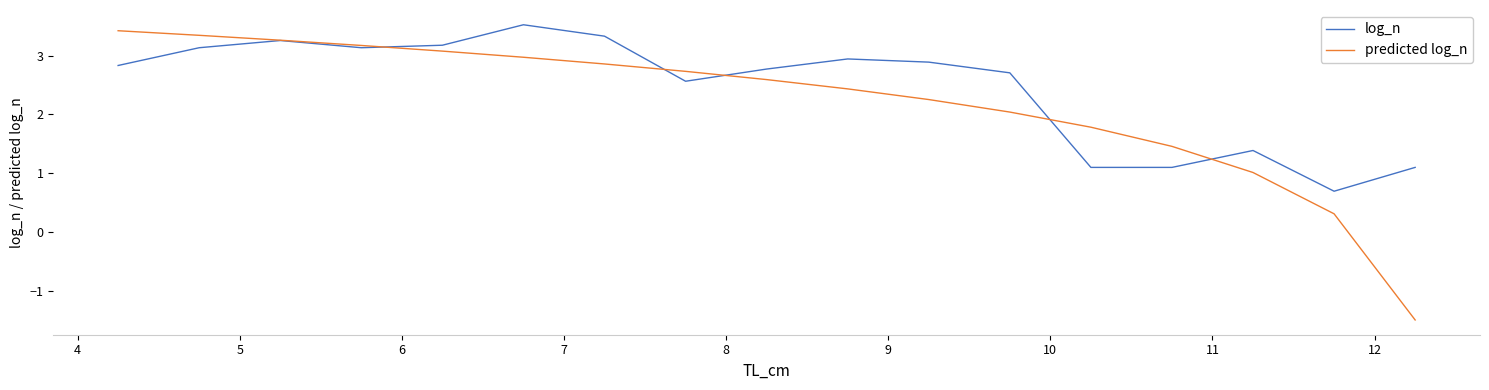

What is the difference between the maximum and minimum values in the log_n series?

2.8